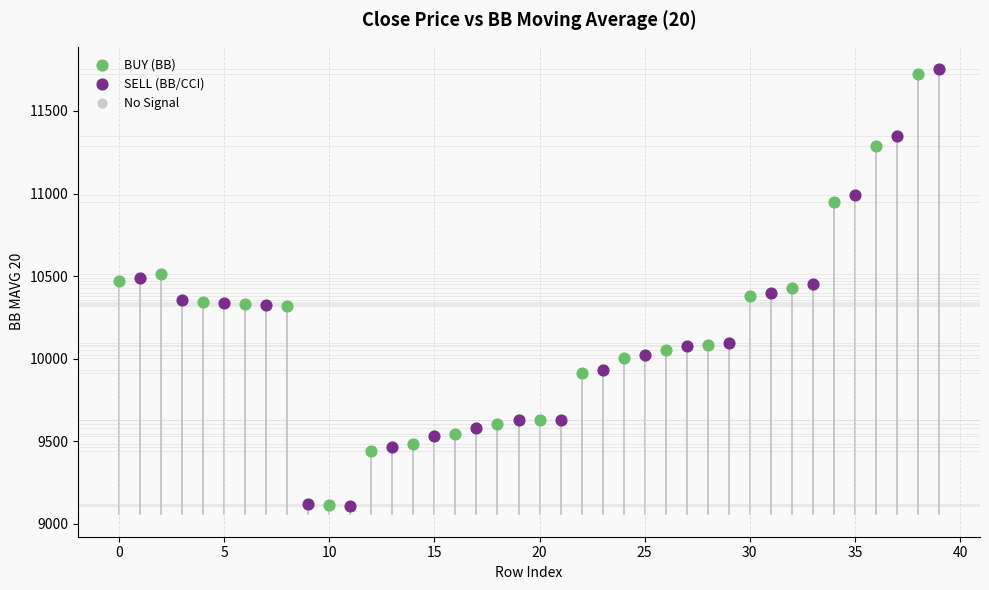

Which series has the widest spread of Y values?

SELL (BB/CCI)